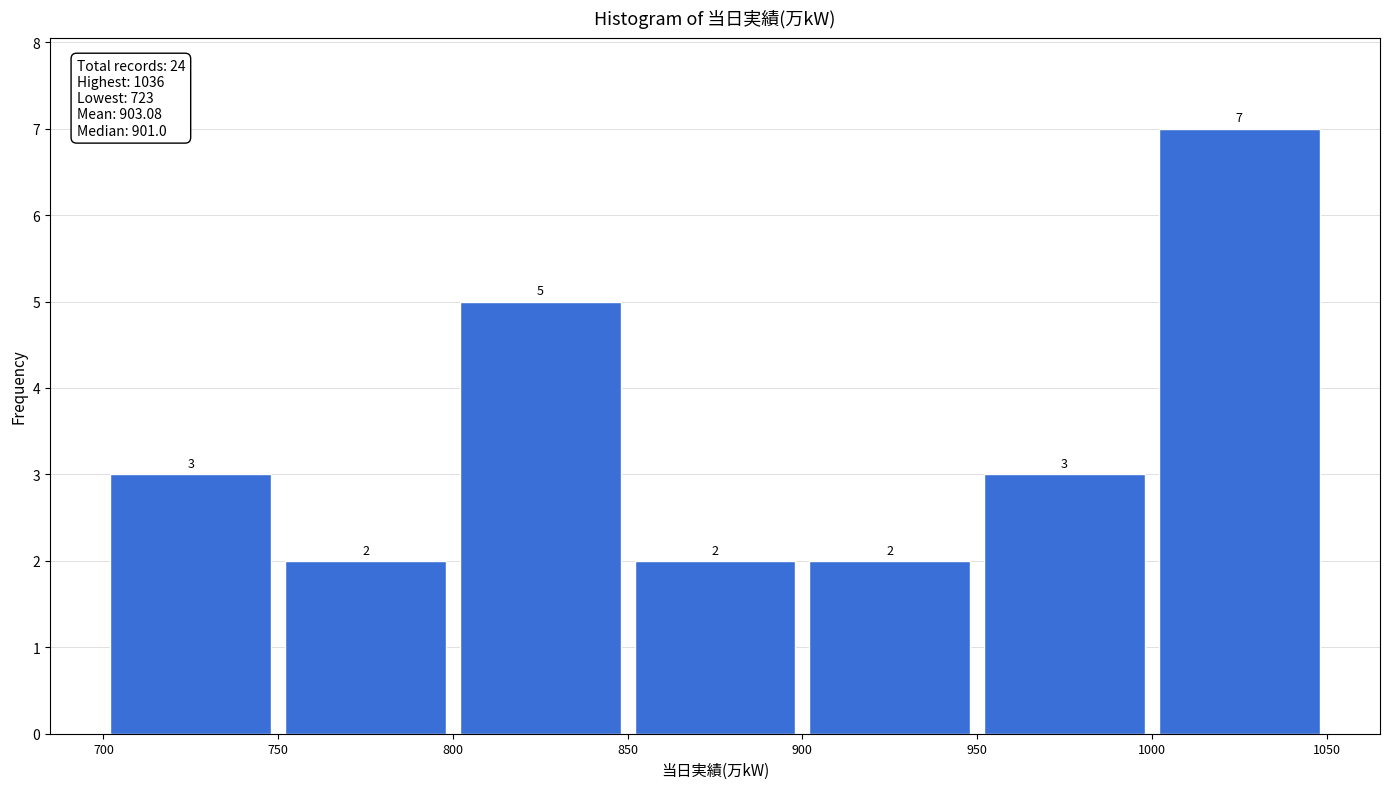

Reading left to right, transcribe this chart: for each bar, give the range it covers on the x-axis and its height.

700 to 750: 3
750 to 800: 2
800 to 850: 5
850 to 900: 2
900 to 950: 2
950 to 1000: 3
1000 to 1050: 7